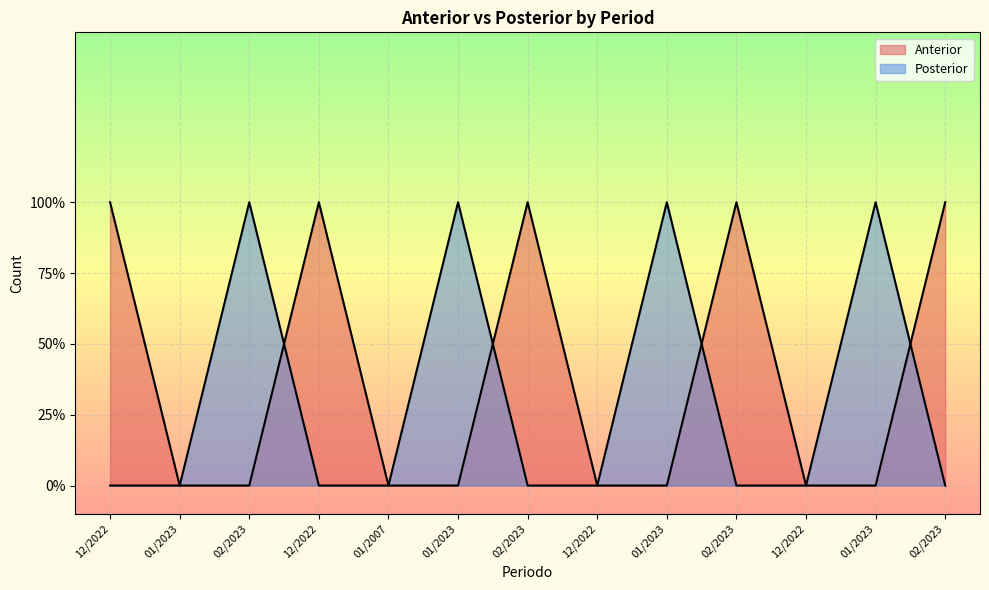

At which category is the sum across all series the highest?

12/2022